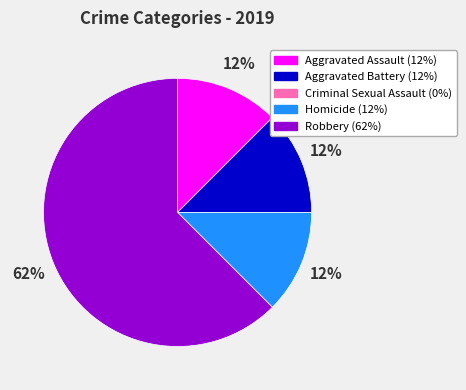

Does Aggravated Assault represent more than half of the total?

No